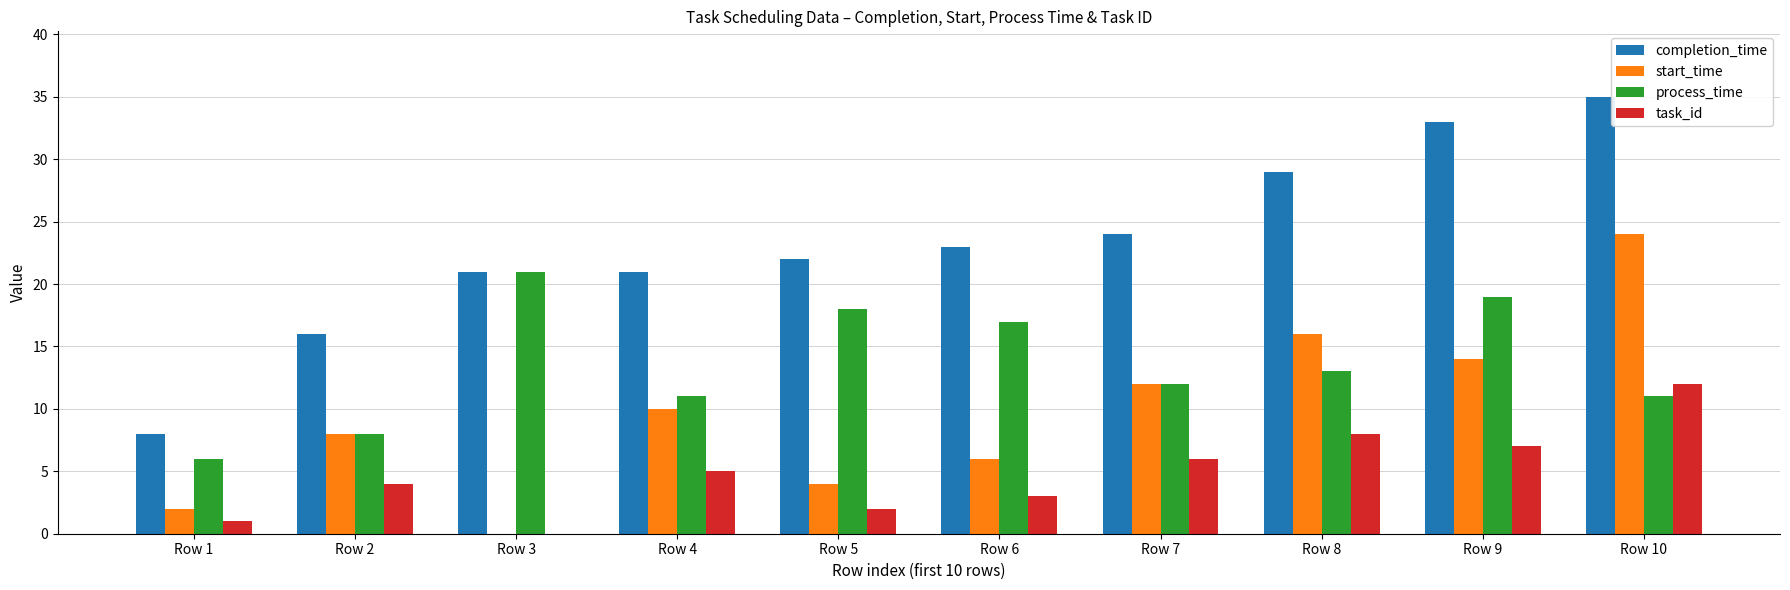

What value does the start_time series have at Row 5?

4